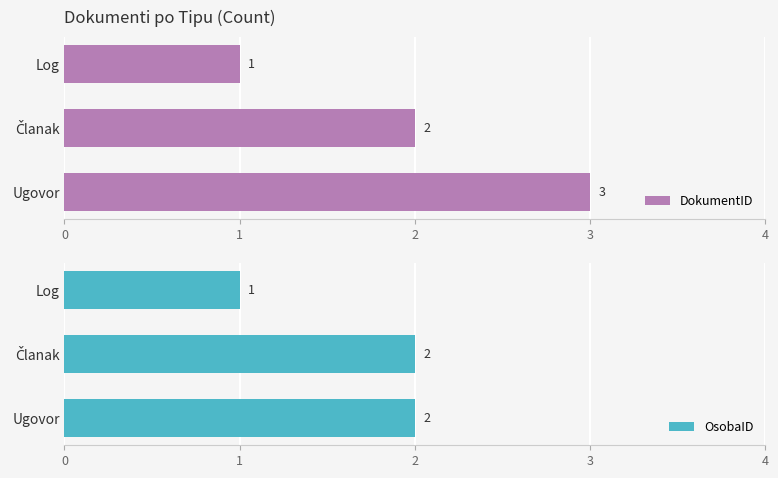

What is the difference between the maximum and minimum values in the DokumentID series?

2